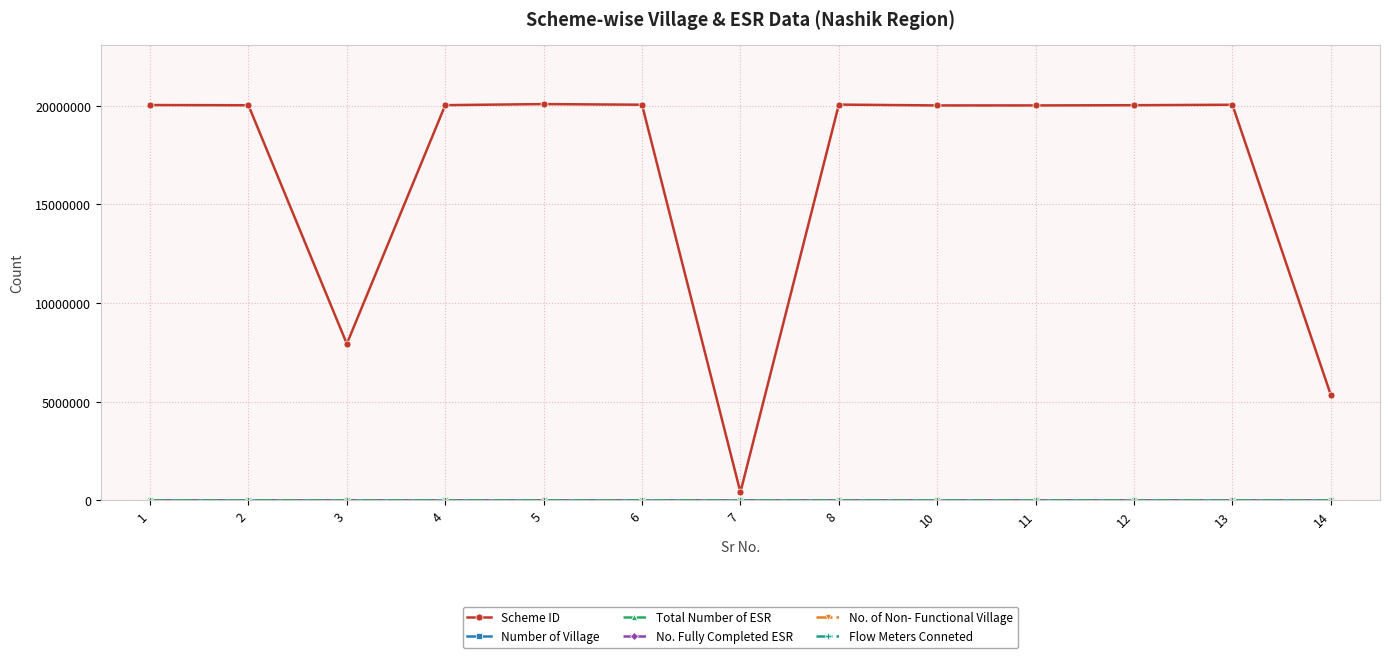

How many data points does each series have?

13